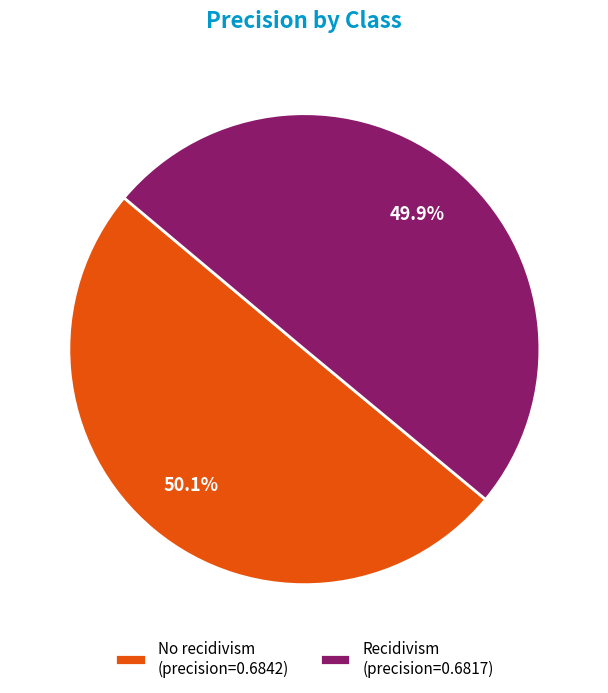

The No recidivism slice represents 43% of the pie. True or false?

False